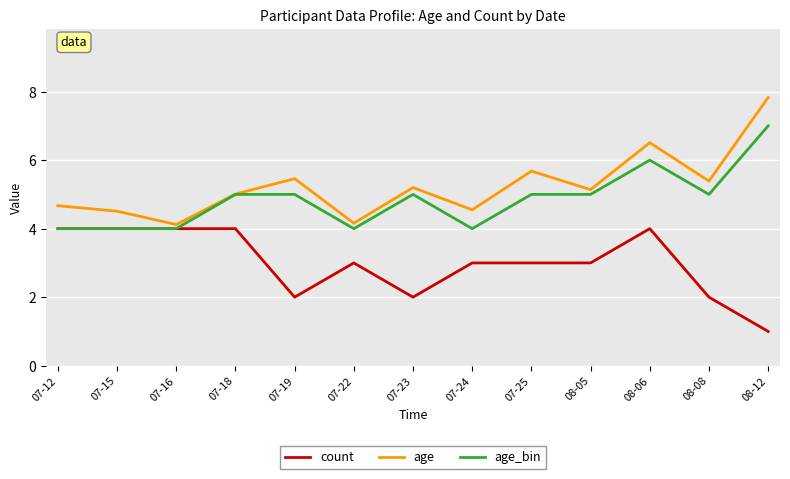

At which category is the sum across all series the highest?

08-06